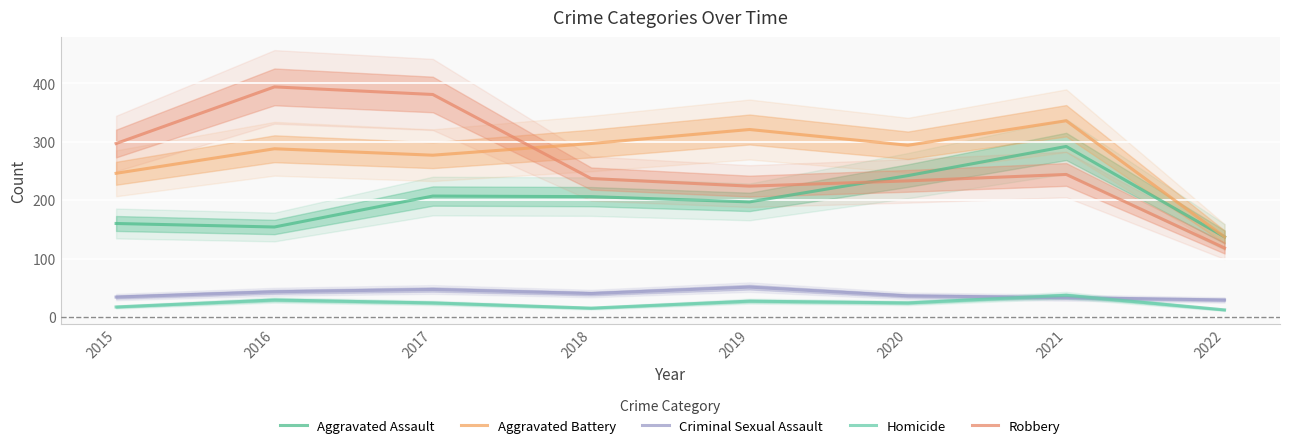

How many values in the Aggravated Battery series are below 294?

4